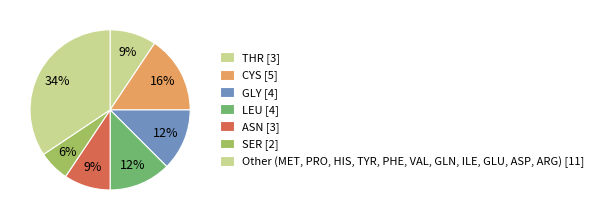

How many slices are in this pie chart?

7